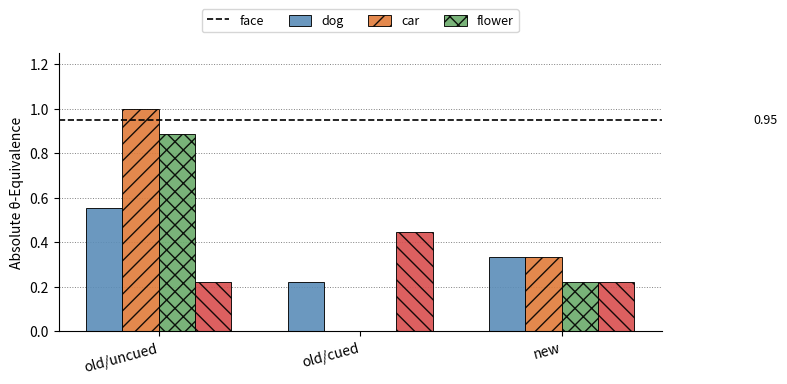

At which category does the chart reach its peak across all series?

old/uncued